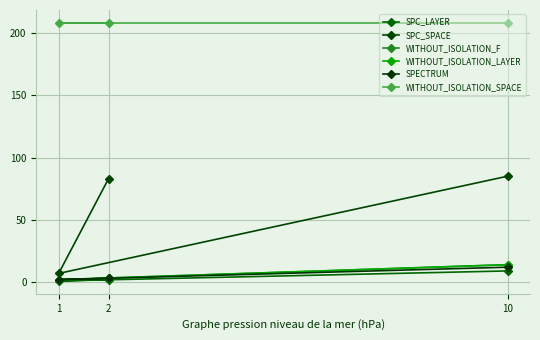

Which has a higher value, 1 or 10?

10